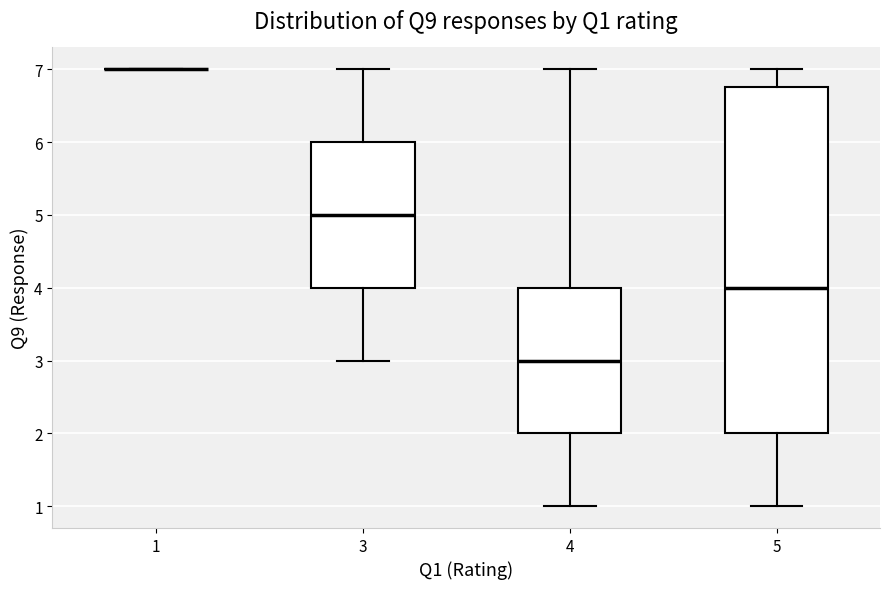

Reading left to right, read every box against the y-axis: the position of its median line, the range the box covers, and the ends of its whiskers. The values are not printed on the chart, so give them approximately, as read against the axis.

1: box collapsed to a line at 7.0, whiskers 7.0 to 7.0
3: median 5.0, box 4.0 to 6.0, whiskers 3.0 to 7.0
4: median 3.0, box 2.0 to 4.0, whiskers 1.0 to 7.0
5: median 4.0, box 2.0 to 6.8, whiskers 1.0 to 7.0